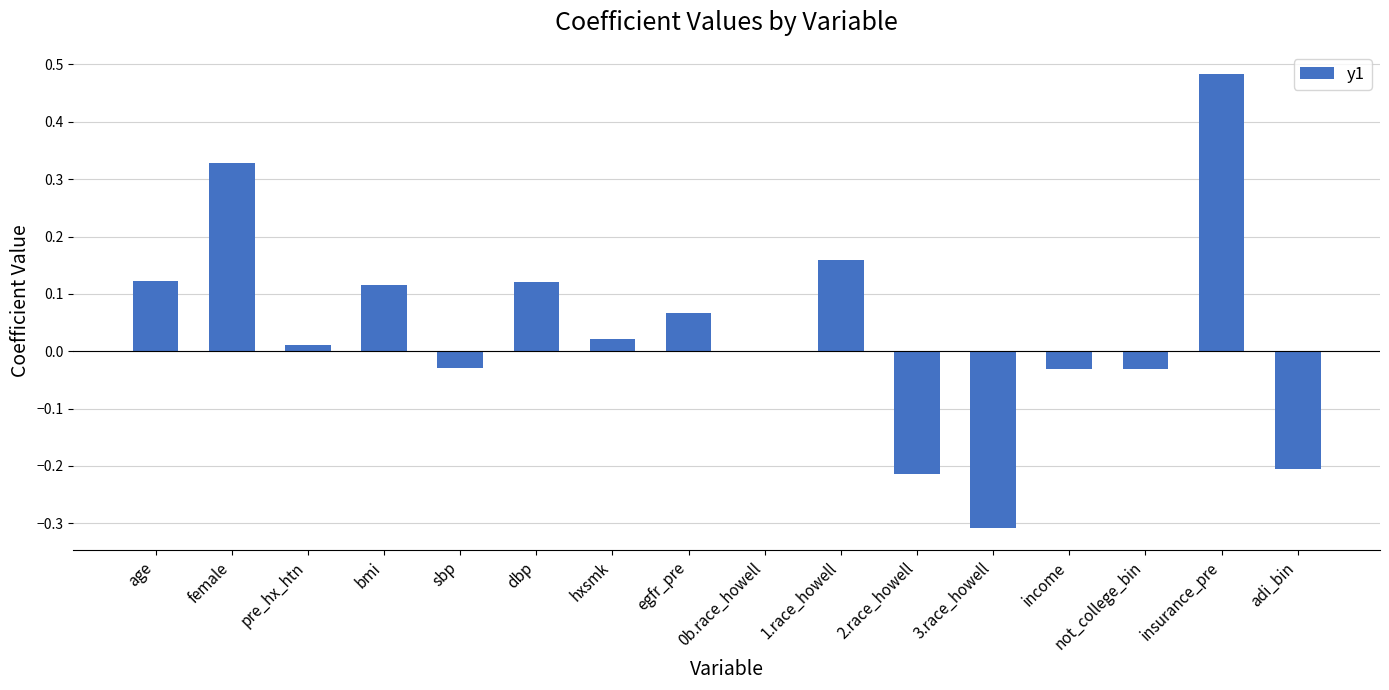

The chart shows a value of 0.0 at 0b.race_howell. True or false?

True